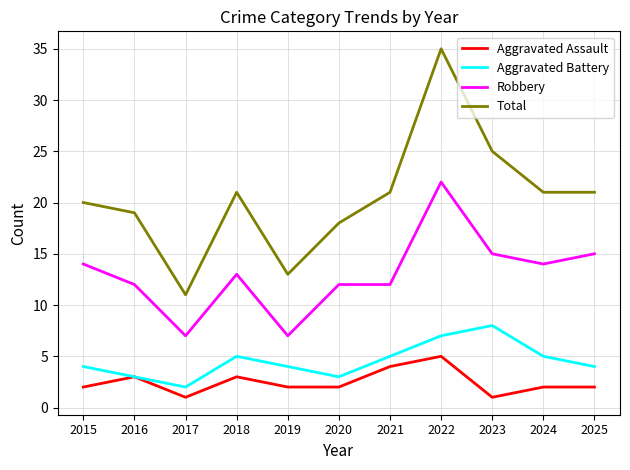

Which series has the largest total across all categories?

Total